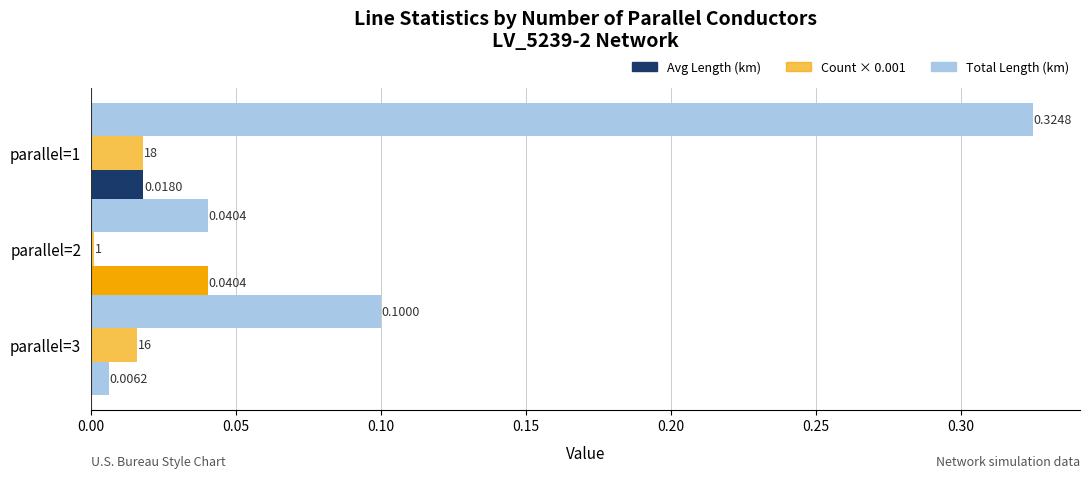

Reading left to right, what are all the values shown in this chart?

Avg Length (km): 0.0	0.0	0.0
Count × 0.001: 0.0	0.0	0.0
Total Length (km): 0.3	0.0	0.1